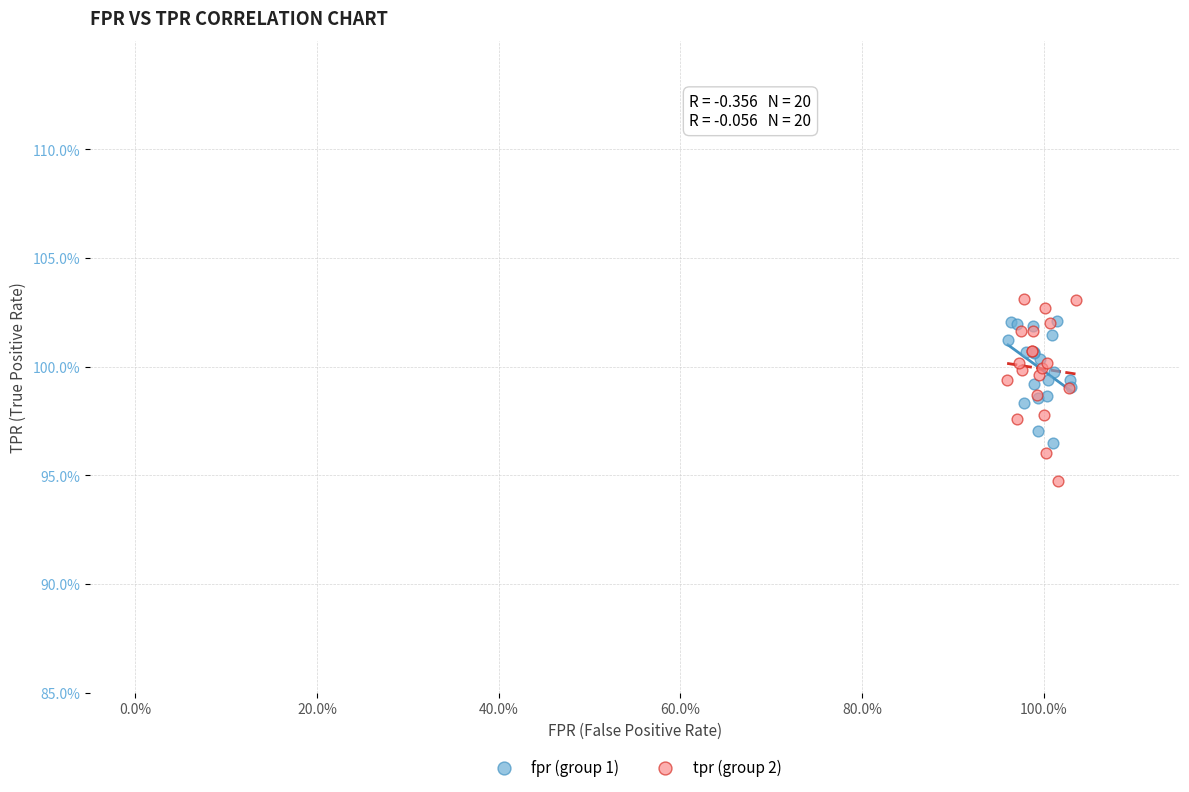

What are all the series names shown in the legend?

fpr (group 1), tpr (group 2)